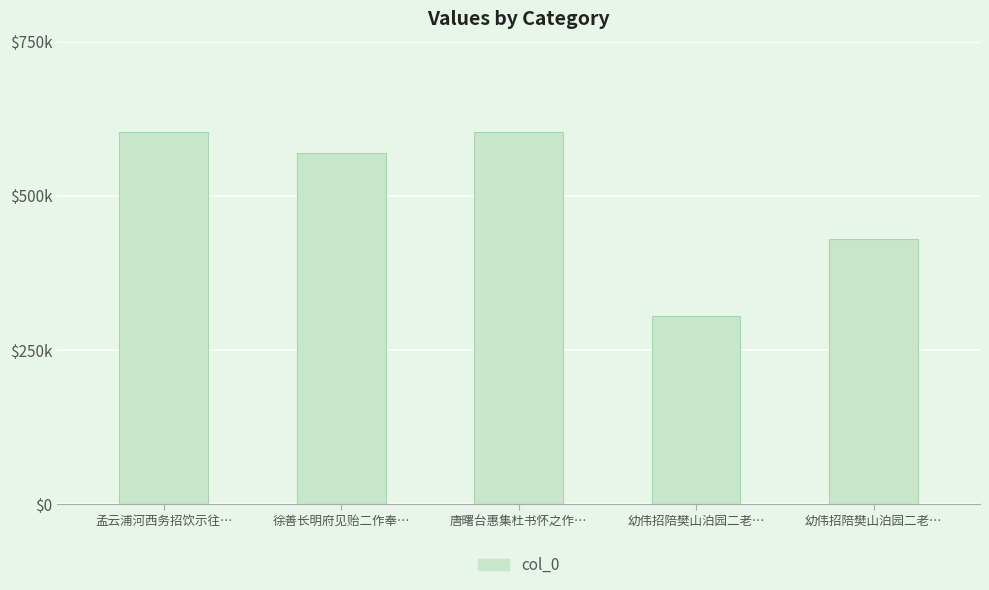

What is the difference between the maximum and minimum values?

298407